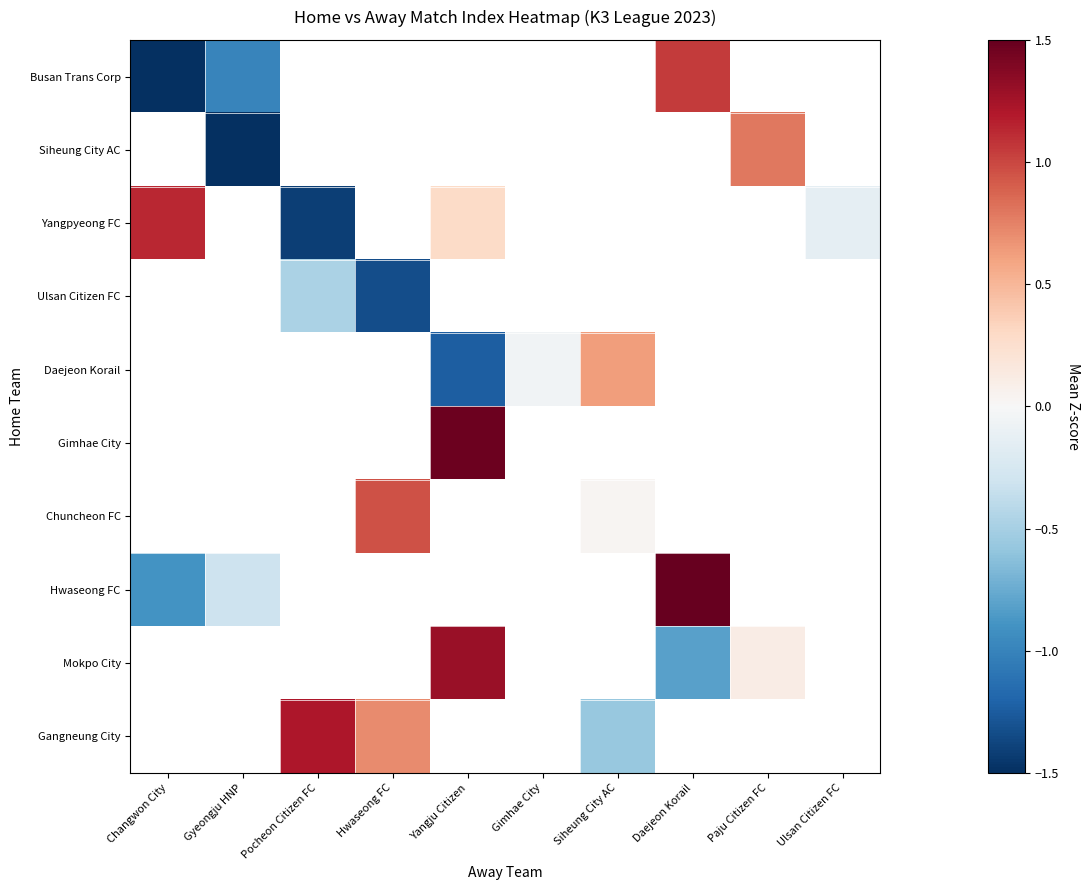

Count the number of data series in this chart.

10